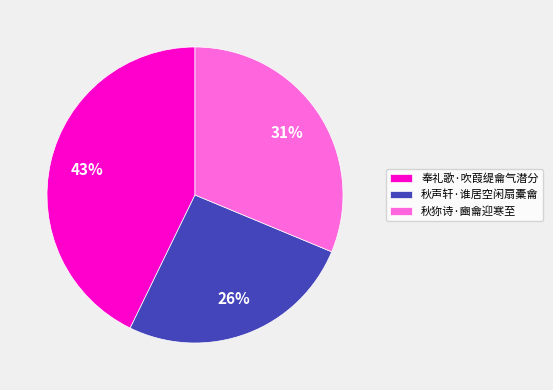

Does 奉礼歌·吹葭缇龠气潜分 account for over 50% of the chart?

No